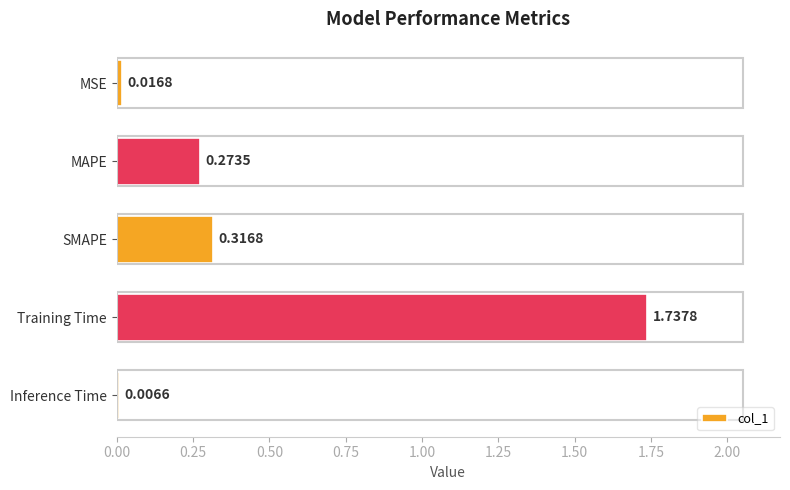

What is the difference between the values at Training Time and MAPE?

1.5